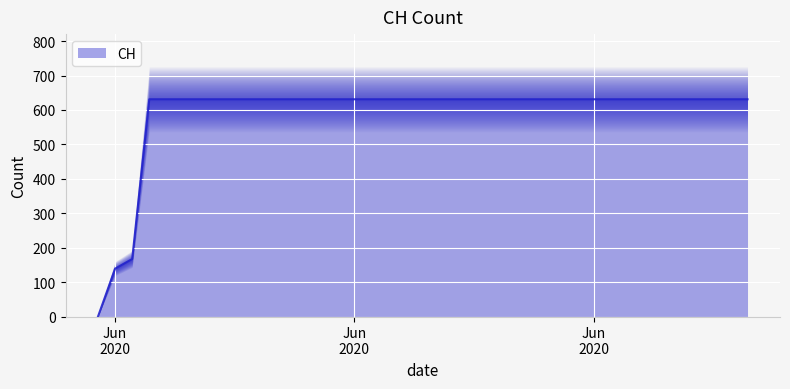

What is the ratio of the value at 2020-07-07 to the value at 2020-06-07?

1.0